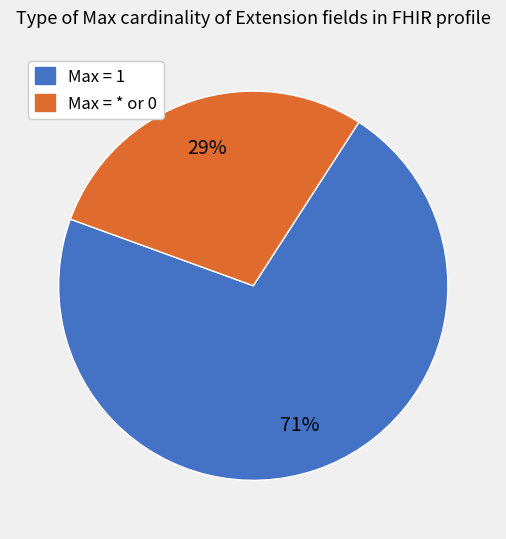

To the nearest percent, what is the average slice percentage?

50%